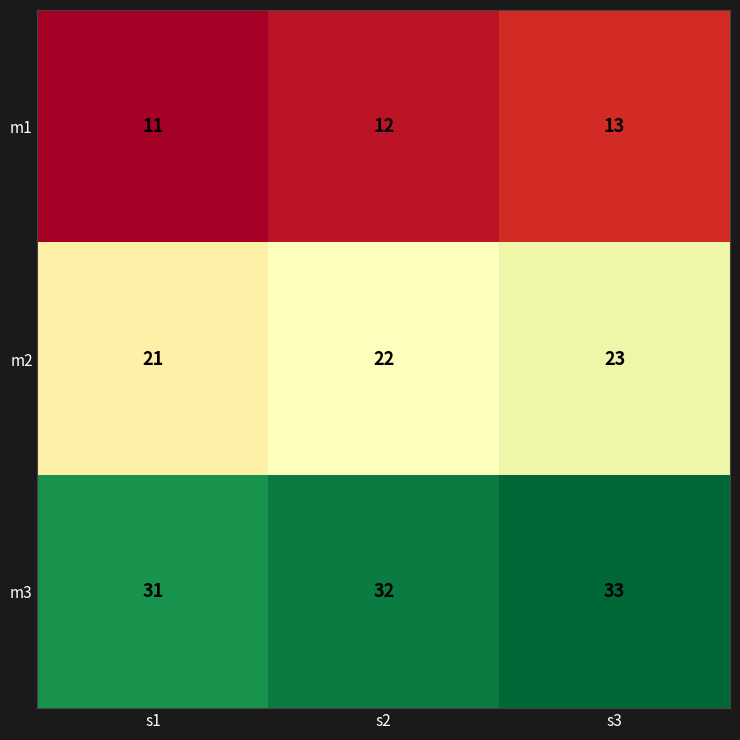

Rank the series at s3 from lowest to highest value.

m1, m2, m3